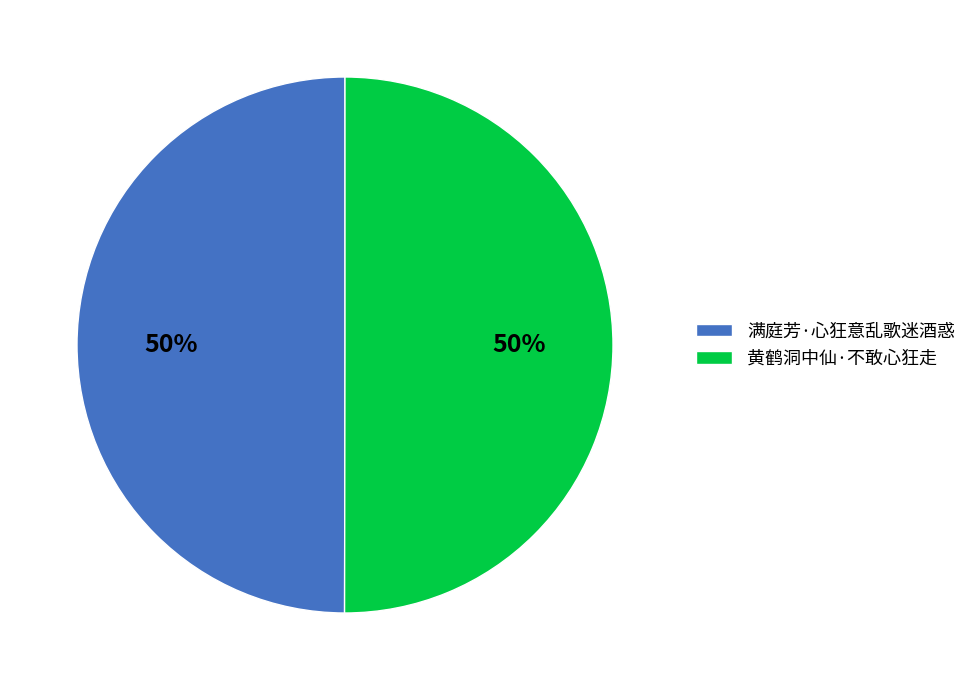

What is the ratio of the value at 满庭芳·心狂意乱歌迷酒惑 to the value at 黄鹤洞中仙·不敢心狂走?

1.0